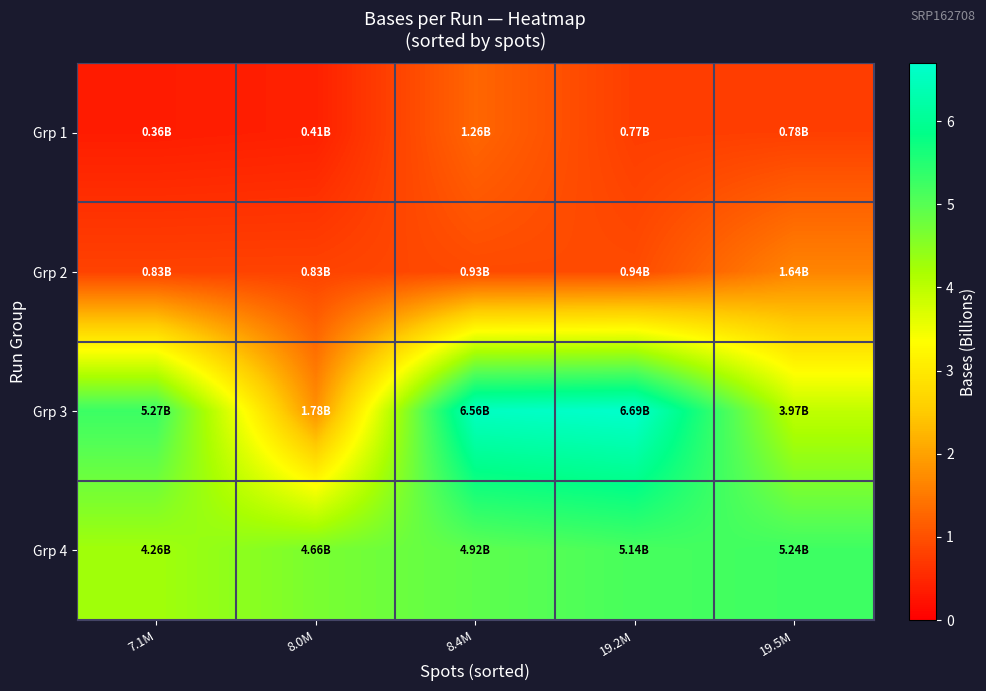

What is the difference between the highest and lowest values at 8.0M?

4.3